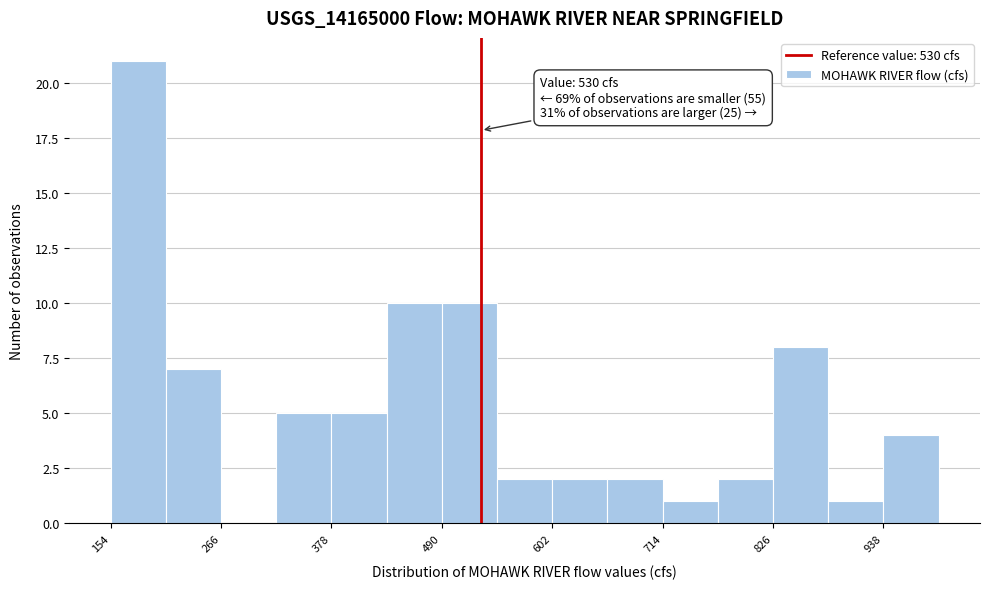

Around what value on the x-axis is the tallest bar? Give the approximate position of its centre, as read against the axis.

180